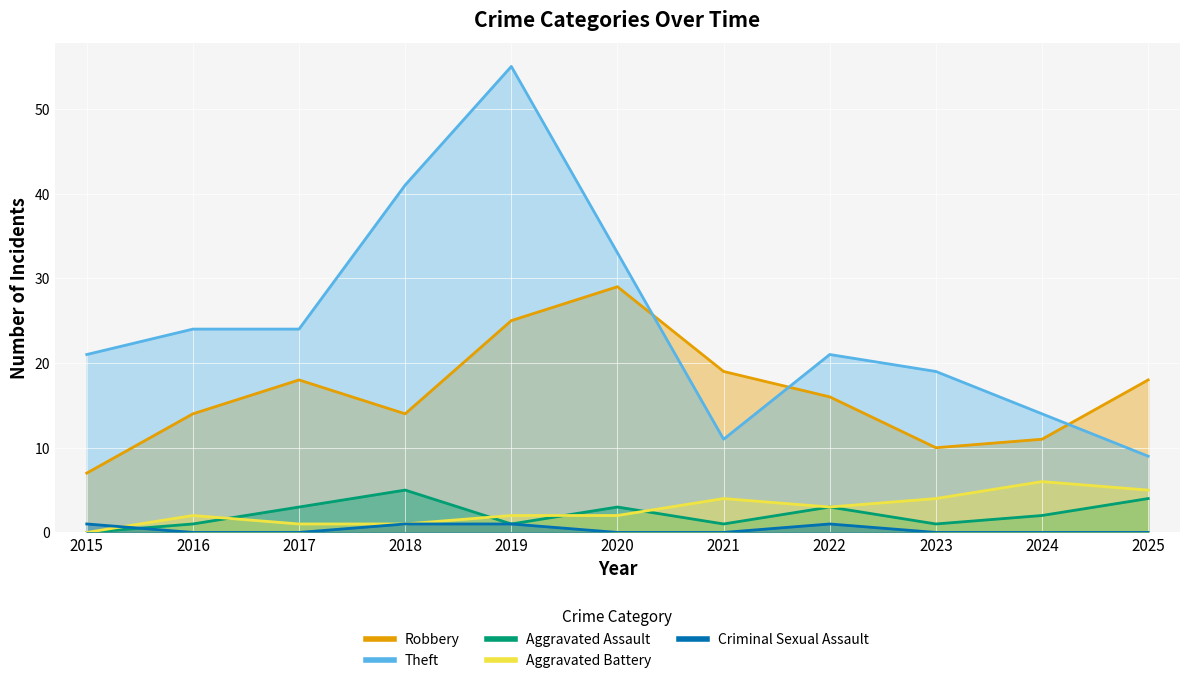

What is the highest value of the Aggravated Assault series?

5